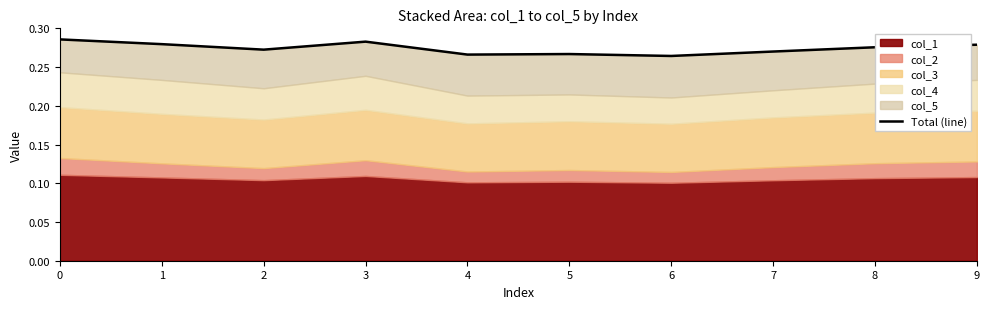

Which category has the lowest value across all series?

6